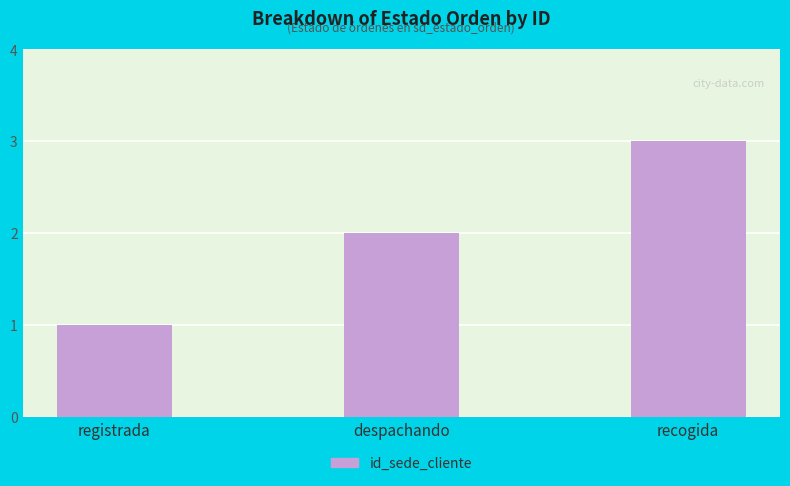

Which category has the lowest value across all series?

registrada